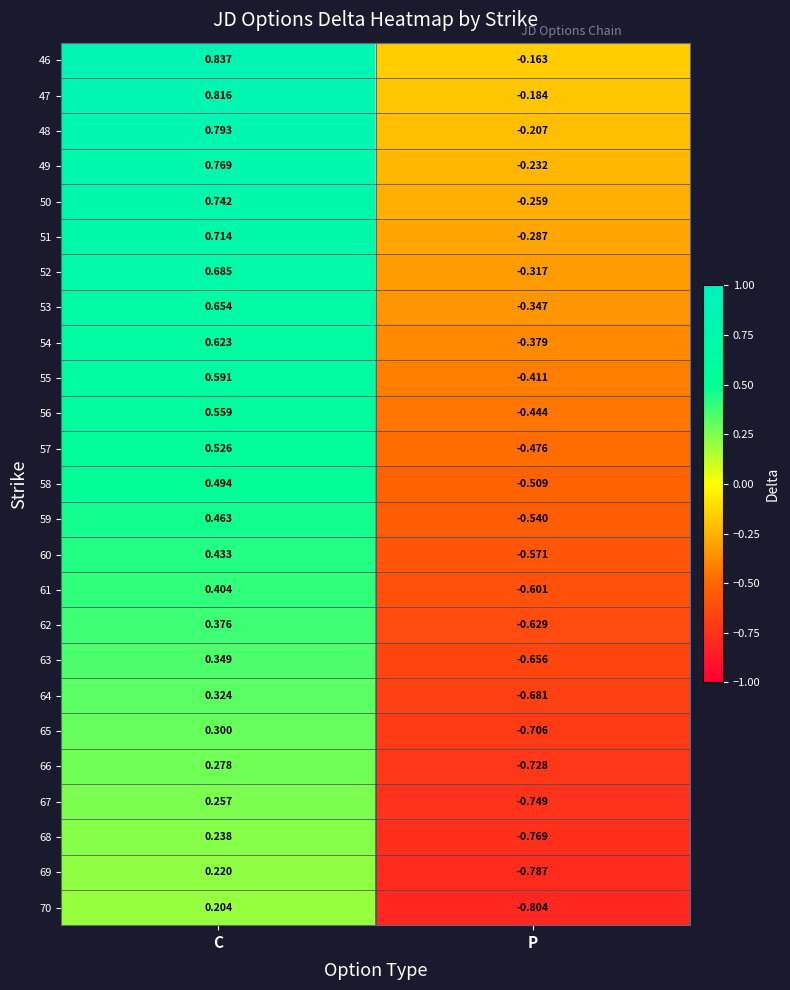

How many data points in 66 are above 0?

1